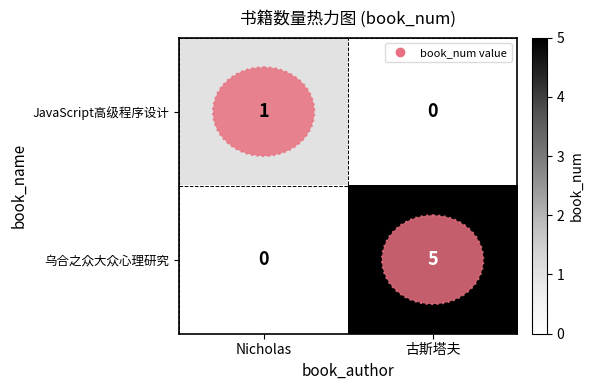

What is the sum of the 乌合之众大众心理研究 values at Nicholas and 古斯塔夫?

5